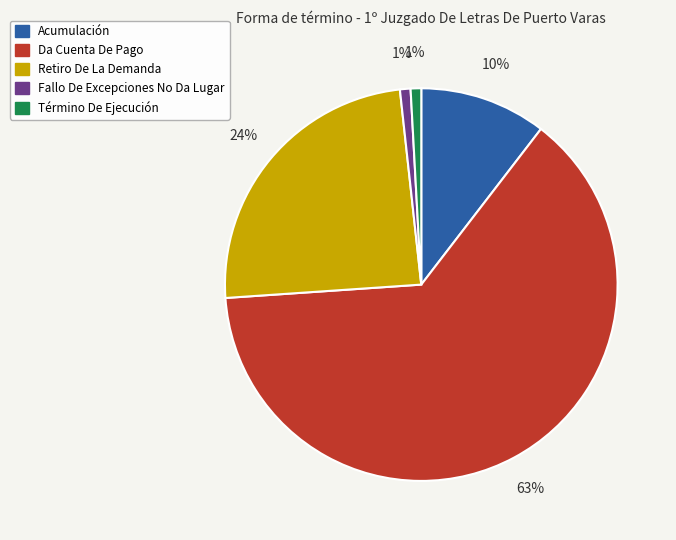

Which slice represents more than half of the pie?

Da Cuenta De Pago